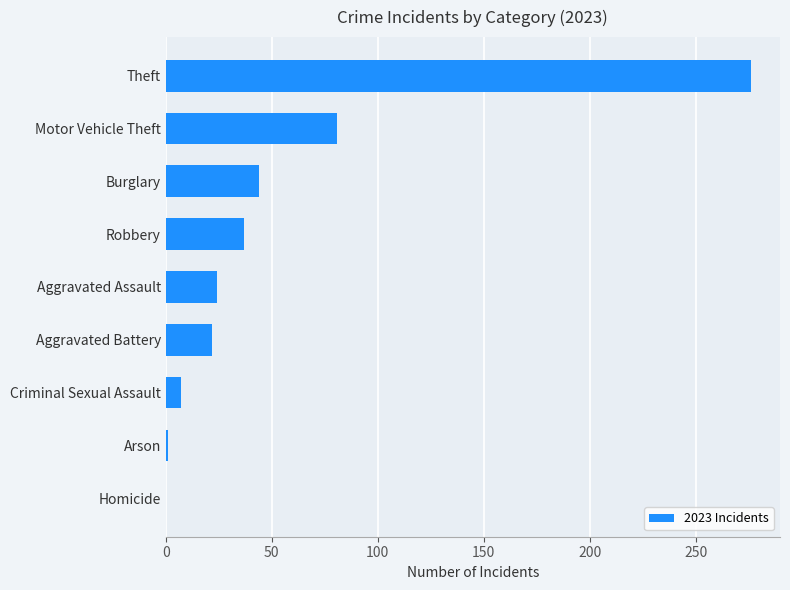

What is the greatest value displayed?

276